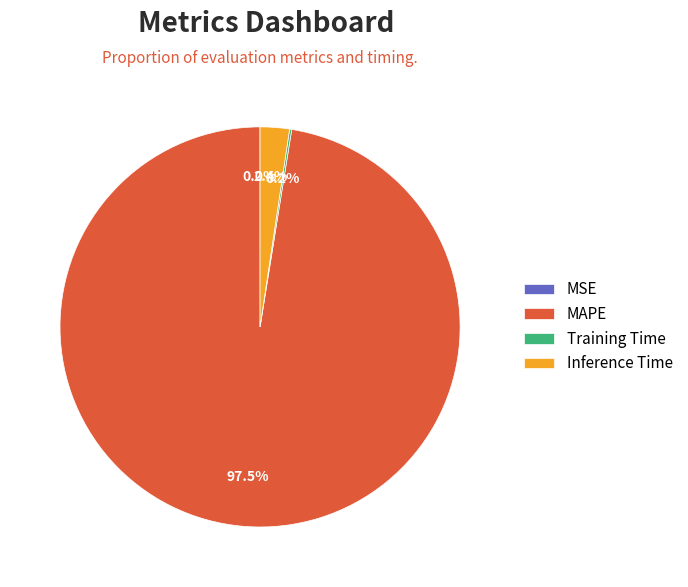

How much of the chart is everything except Inference Time?

97.6%